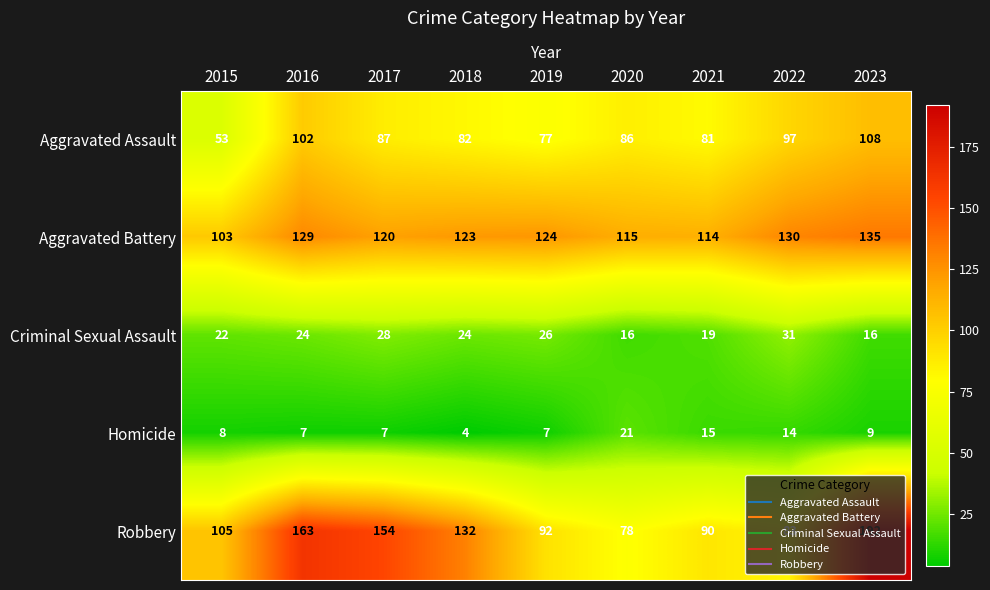

How many distinct data groups are displayed?

5